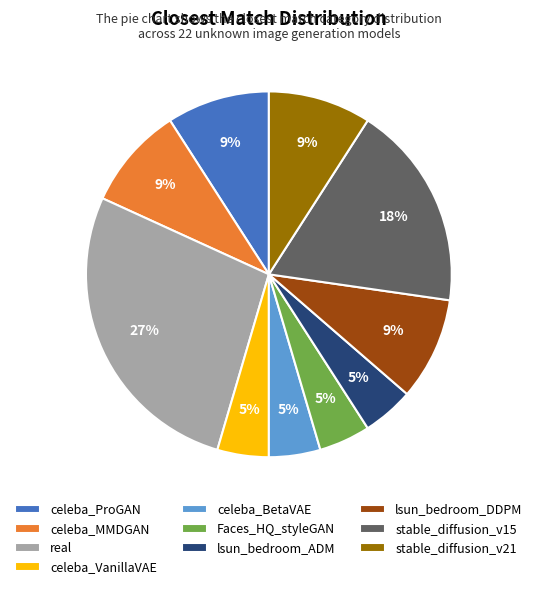

Is it true that real is 27% of the pie?

True